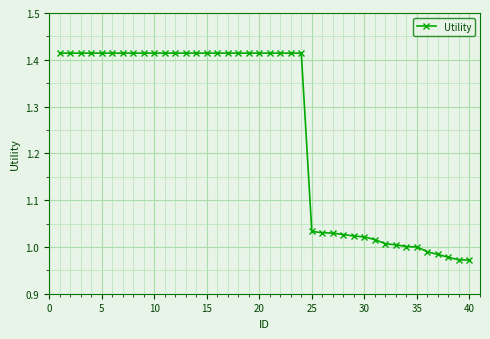

How many lines are shown in the chart?

1